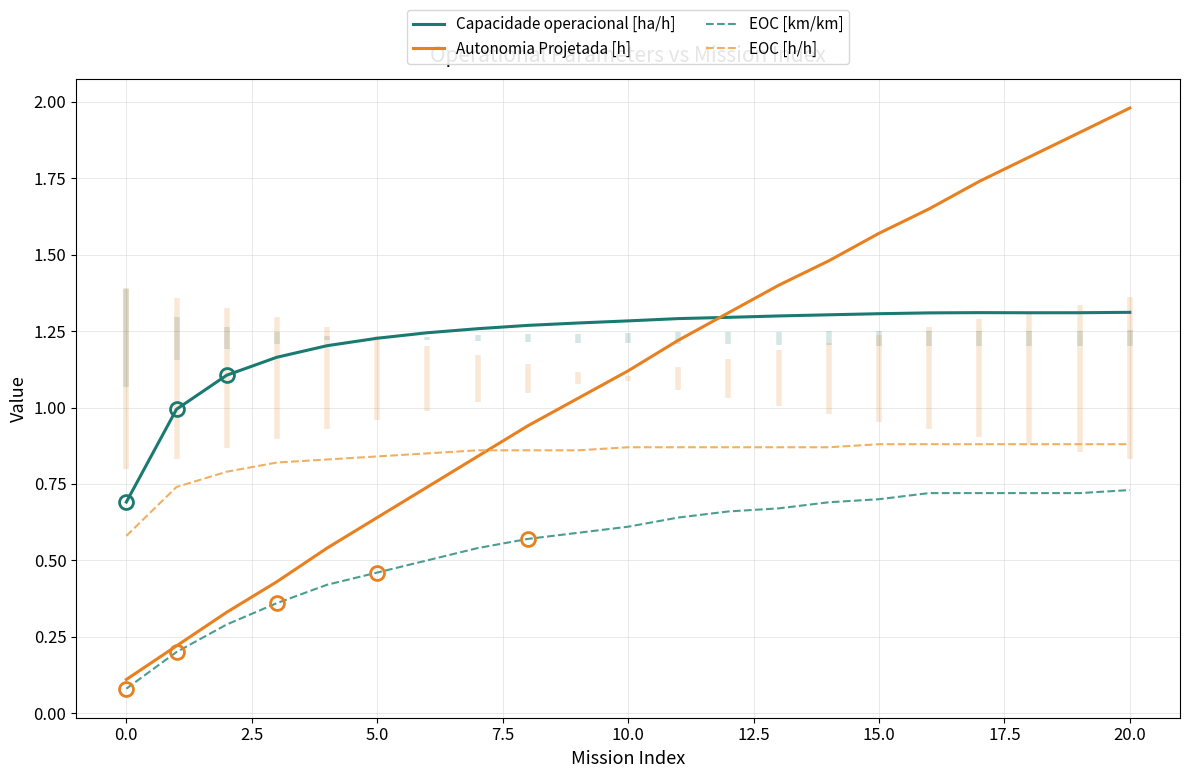

Is it true that Autonomia Projetada [h] equals 1.1 at 10.0?

True